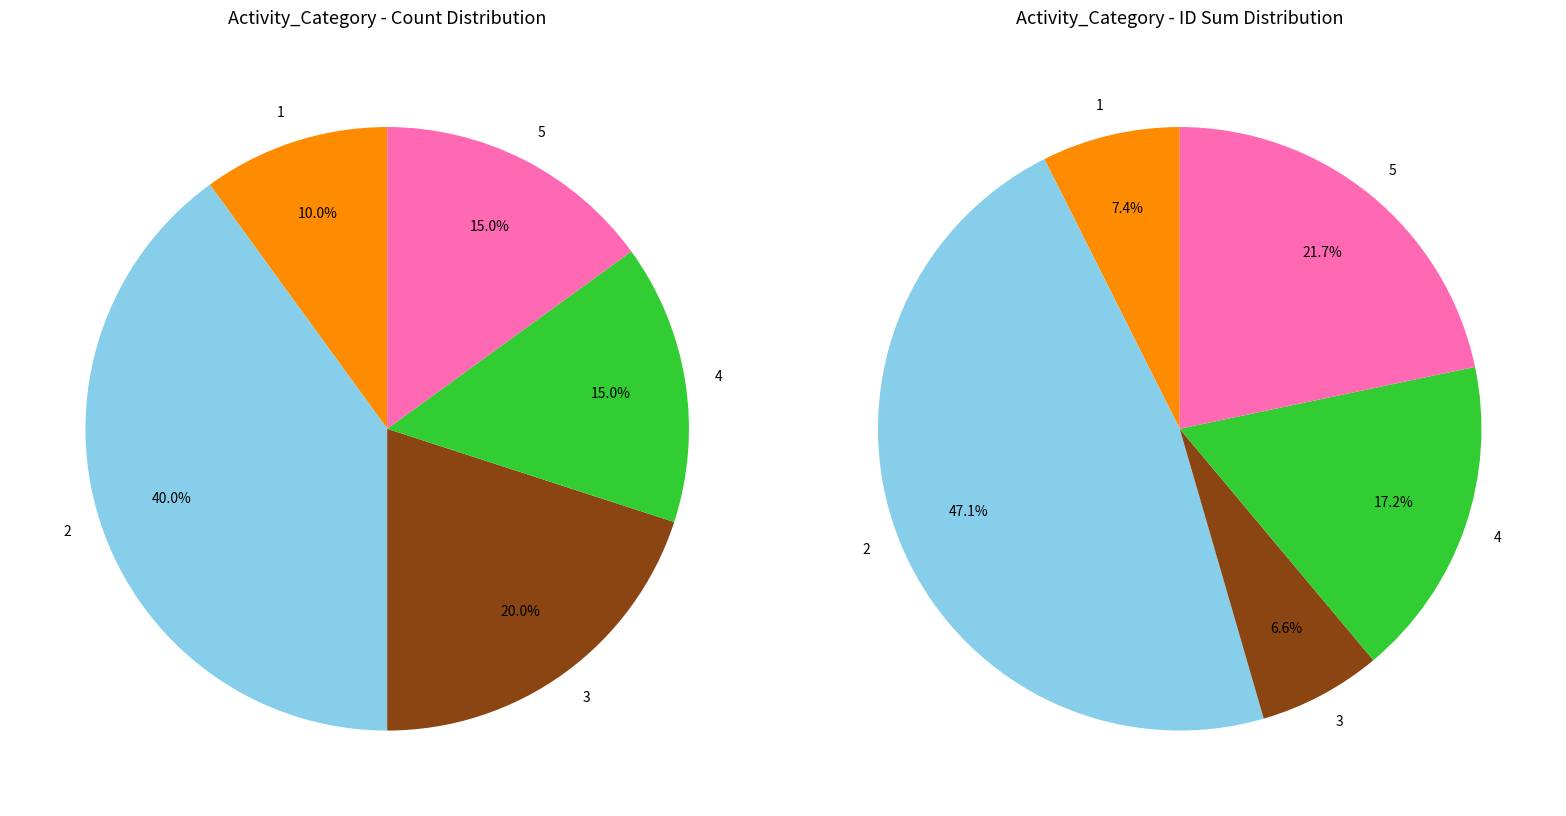

What is the change in value from 3 to 4?

-1